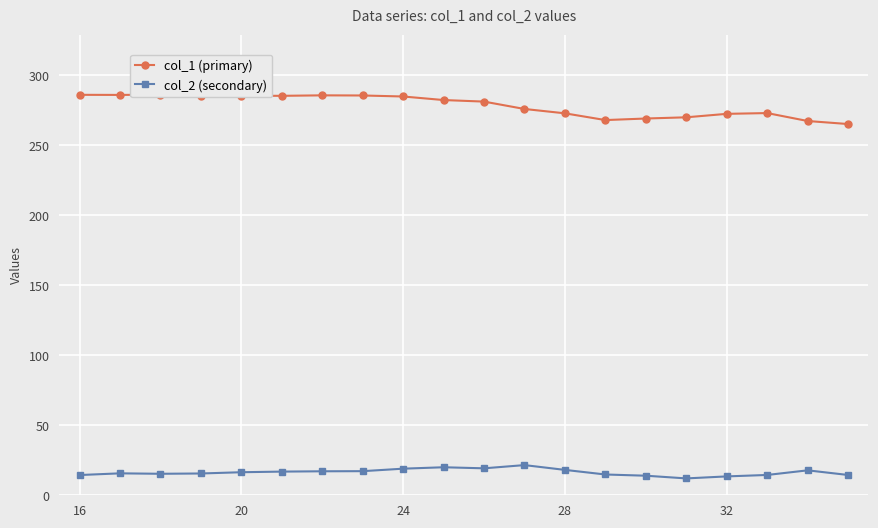

How many data points in col_2 (secondary) are above 16?

10